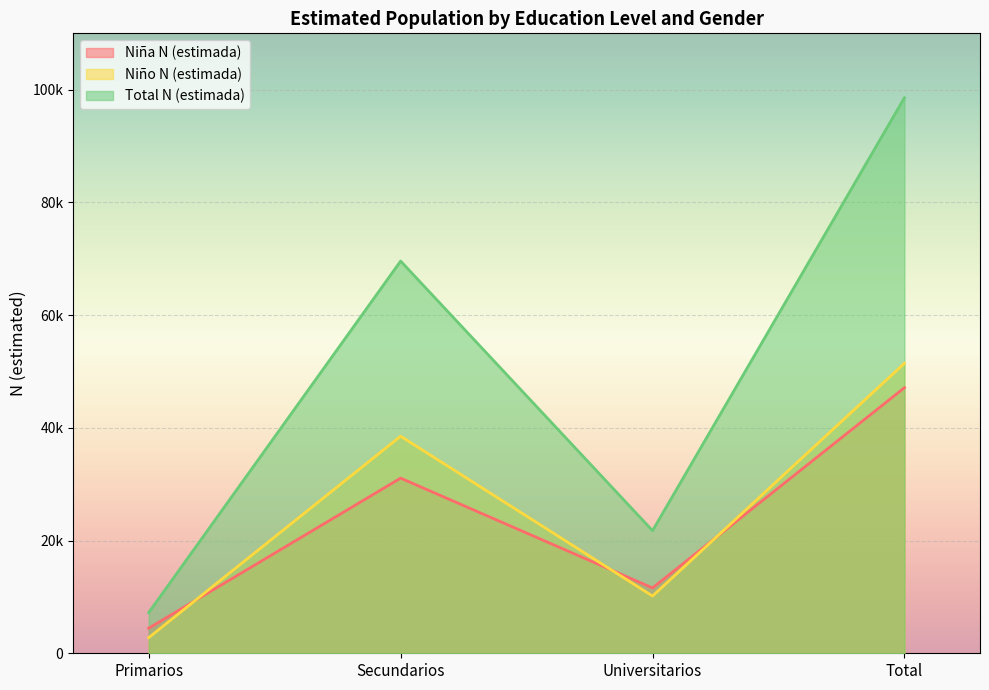

At how many categories does at least one series exceed 76599?

1